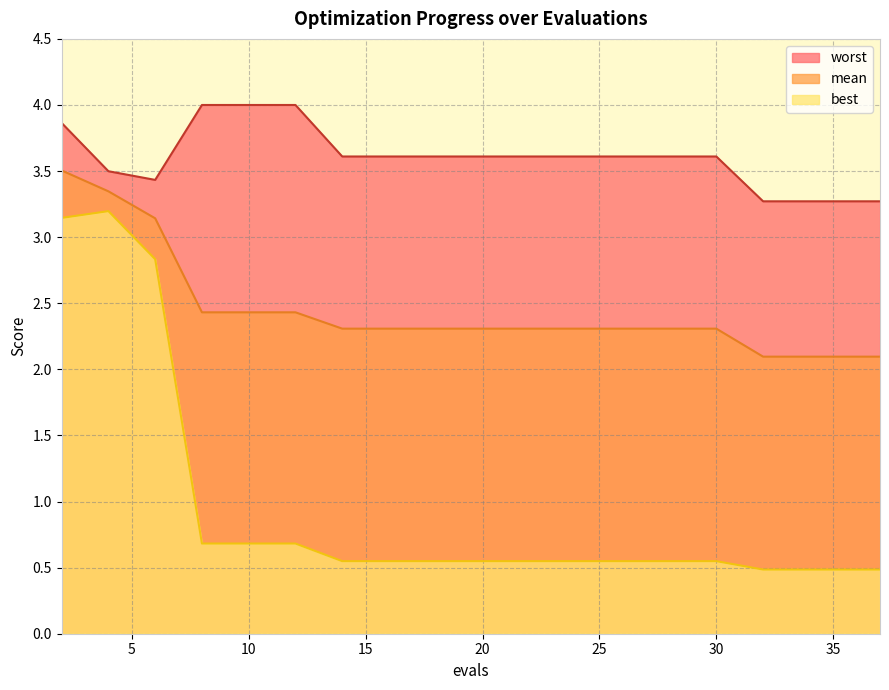

How many lines are shown in the chart?

3